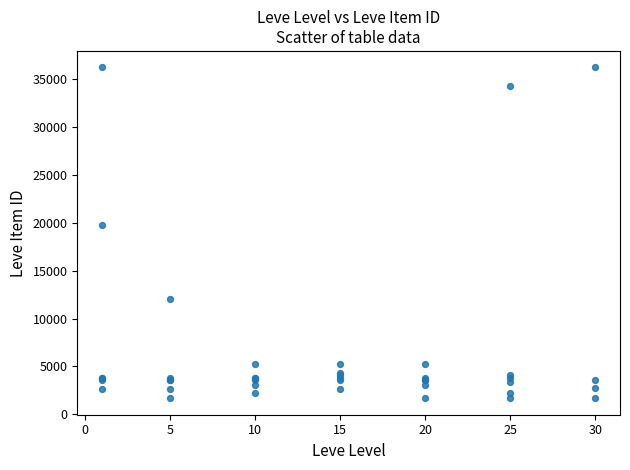

What Y value in the scatter plot is closest to 18967?

19744